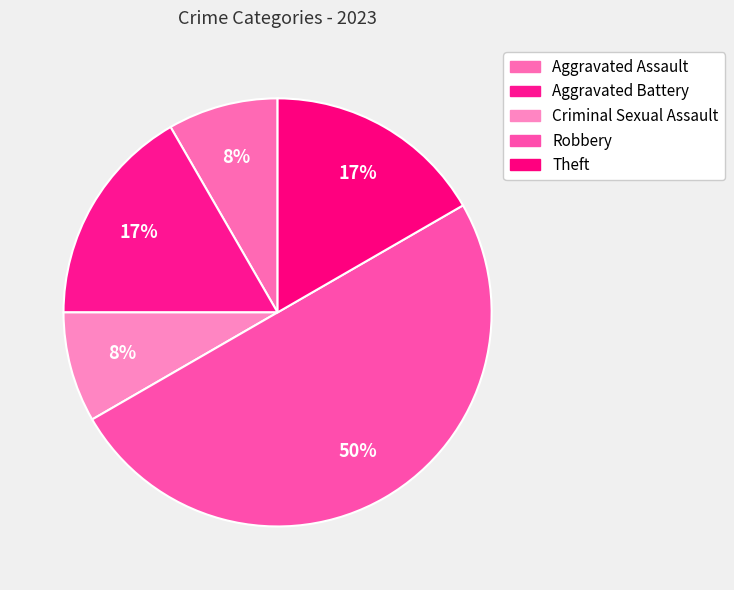

Does Aggravated Battery account for over 50% of the chart?

No